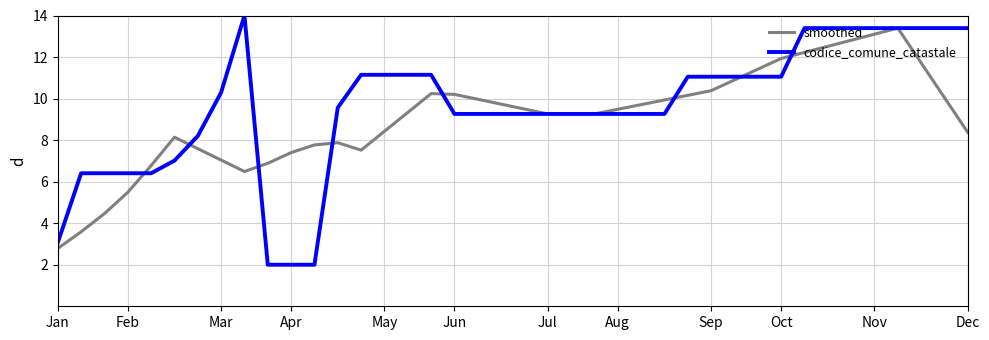

Which series has the largest range (max minus min)?

codice_comune_catastale